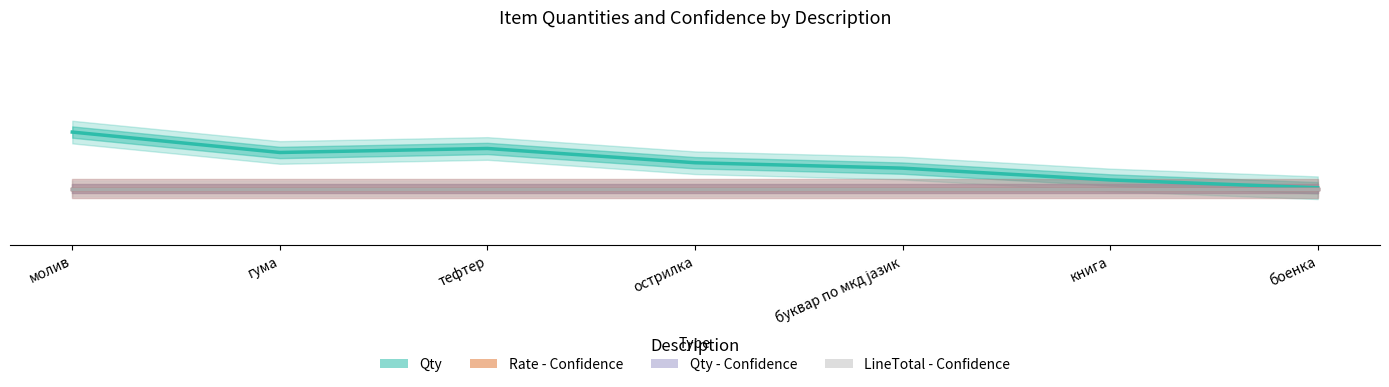

True or false: Rate - Confidence and Qty cross at least once.

False